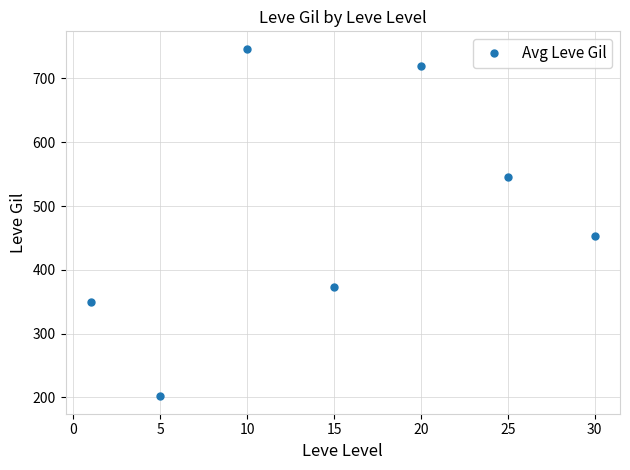

What is the difference between the maximum and minimum values?

545.0